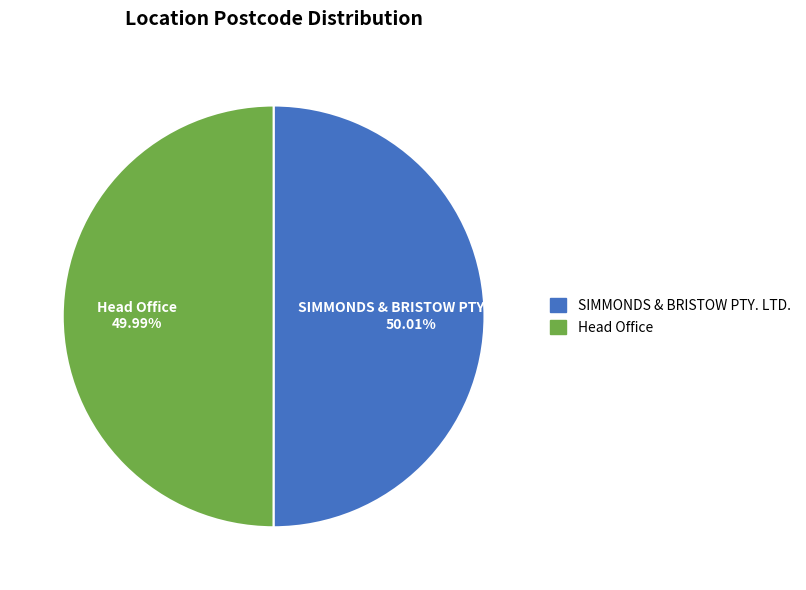

Does any single category account for the majority?

Yes